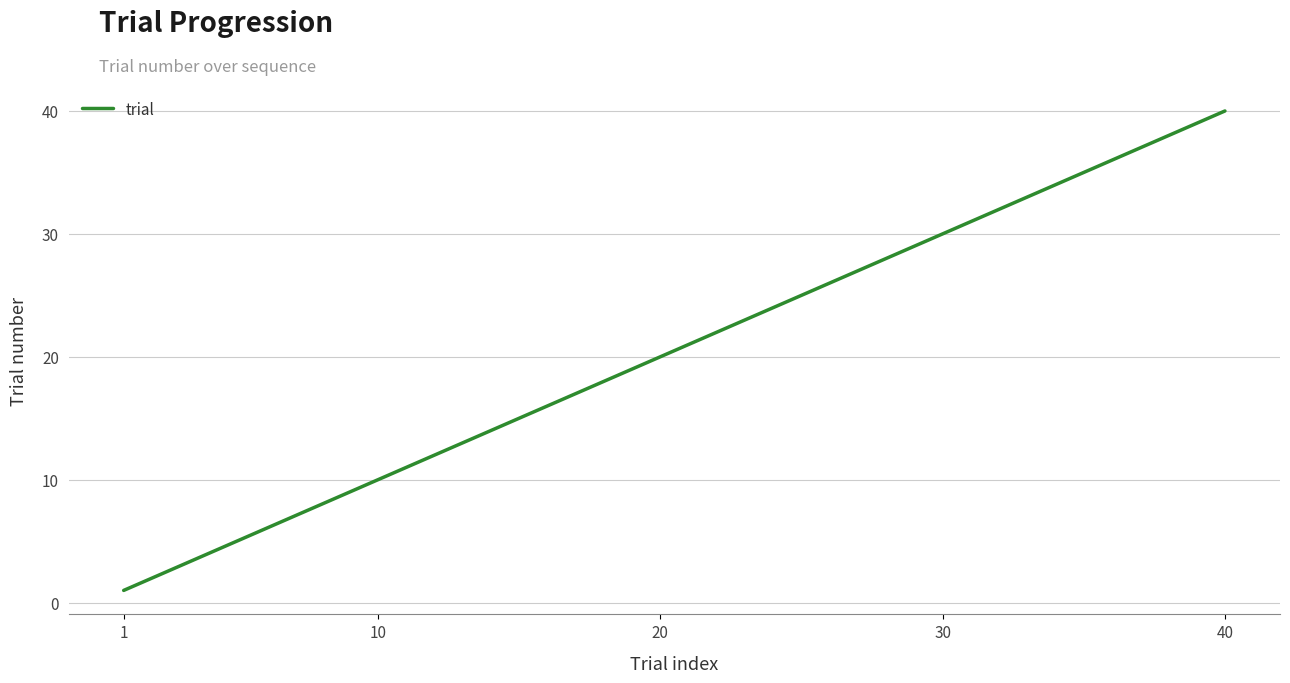

What is the greatest value displayed?

40